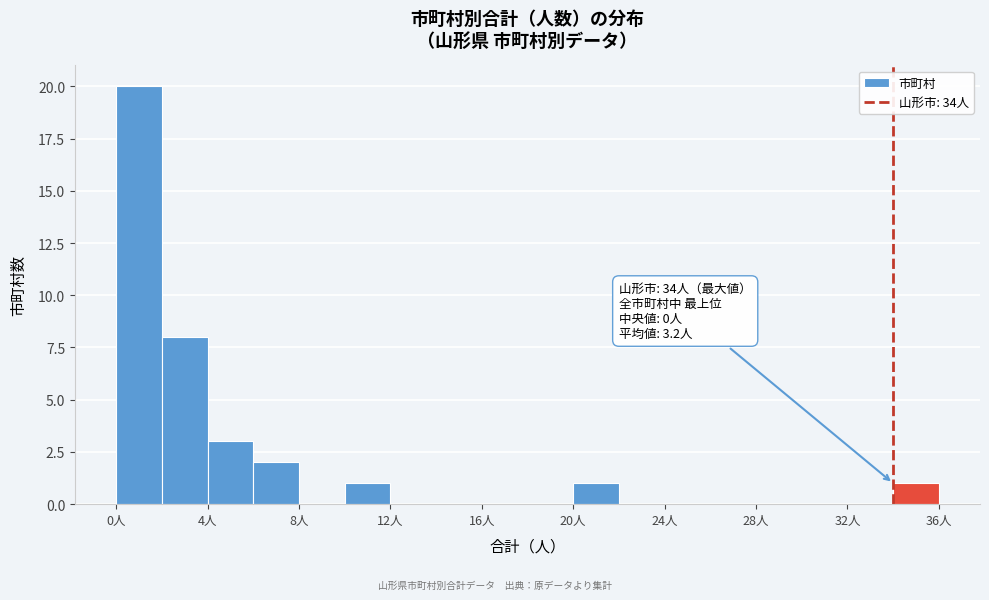

Over which range of the x-axis is the bar tallest?

0 to 2